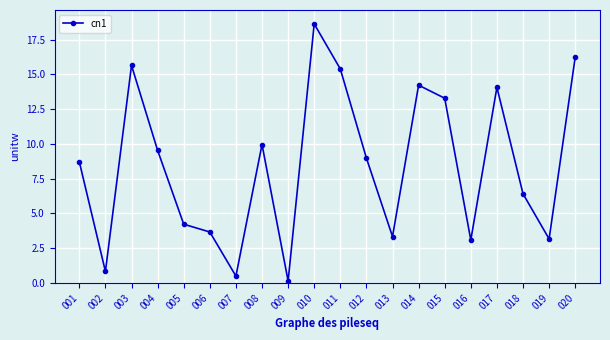

Is it true that the value at 004 is 4.6?

False